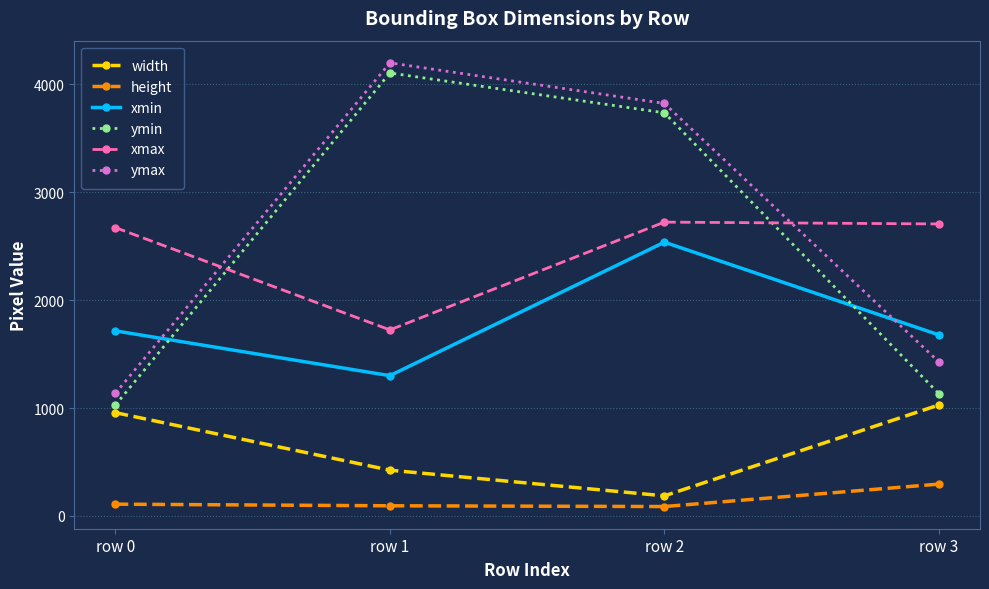

True or false: width and ymin intersect in this chart.

False